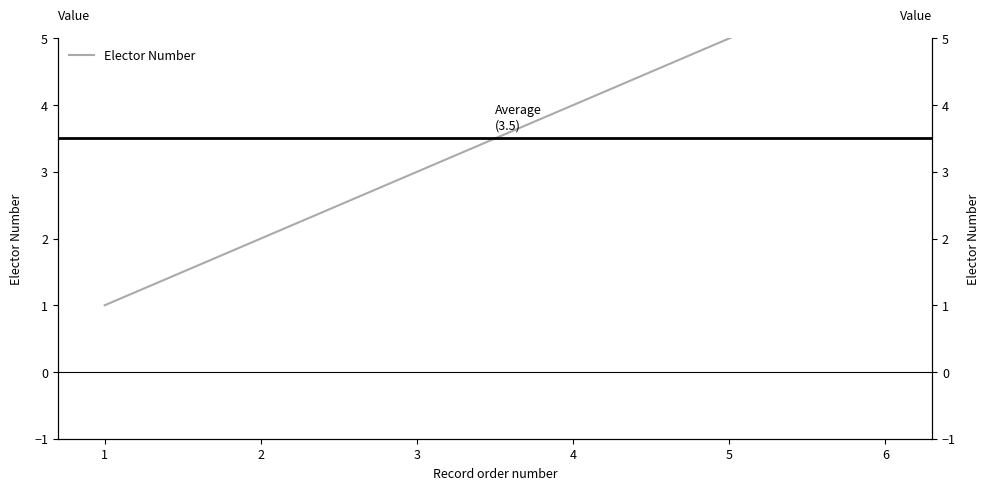

The value at 2 is 3. True or false?

False